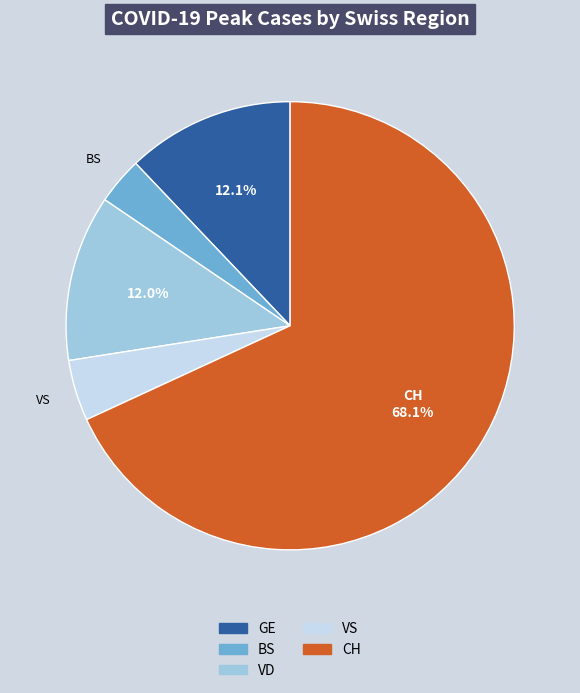

What portion of the pie excludes CH?

31.9%